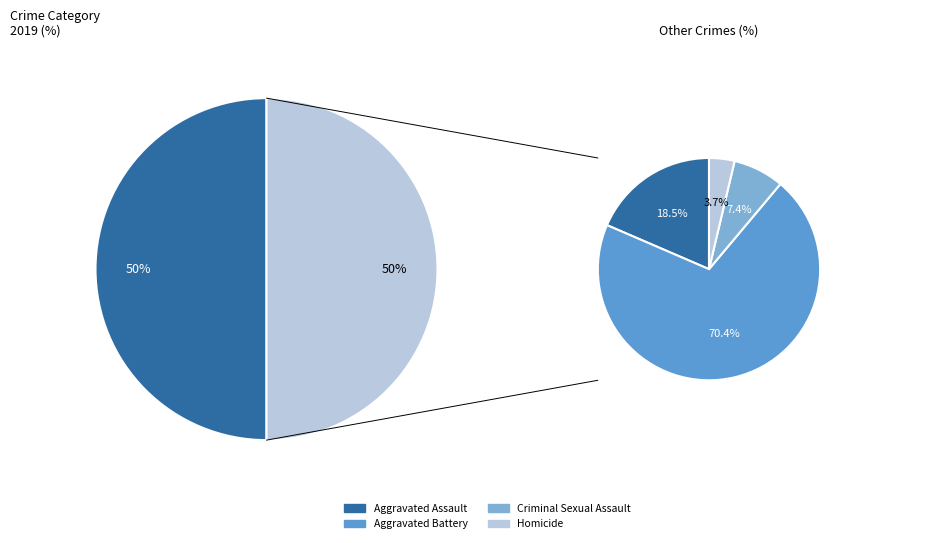

True or false: Robbery accounts for 36% of the total.

False